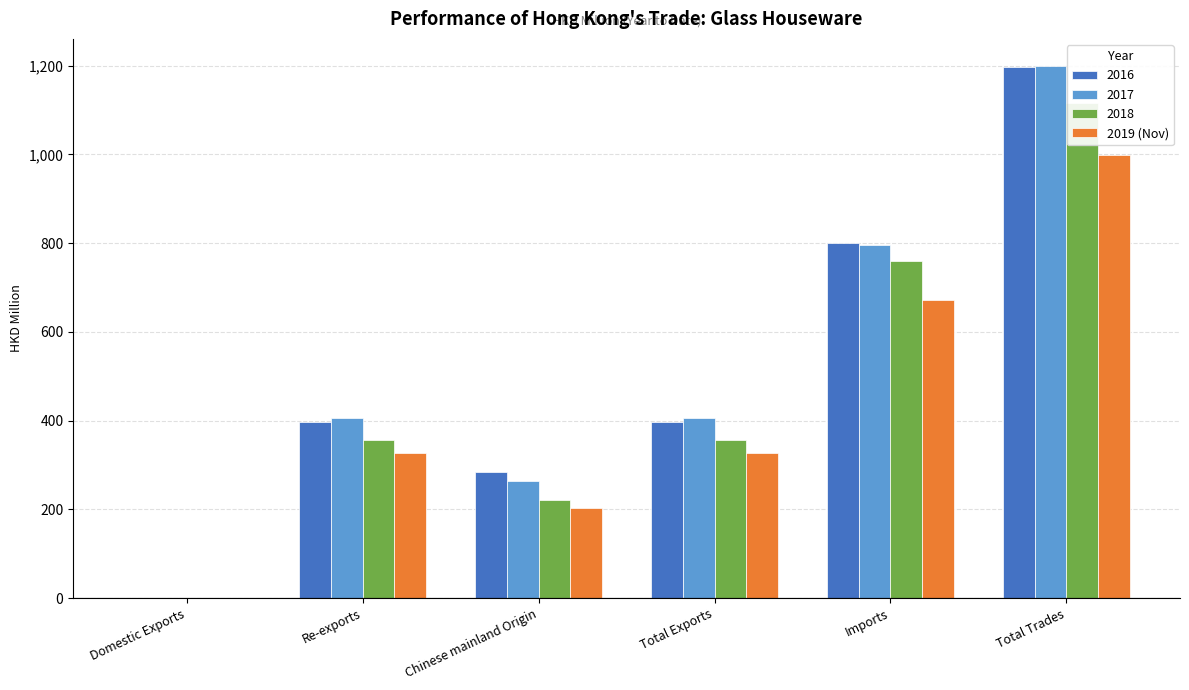

How many values are below 327?

2